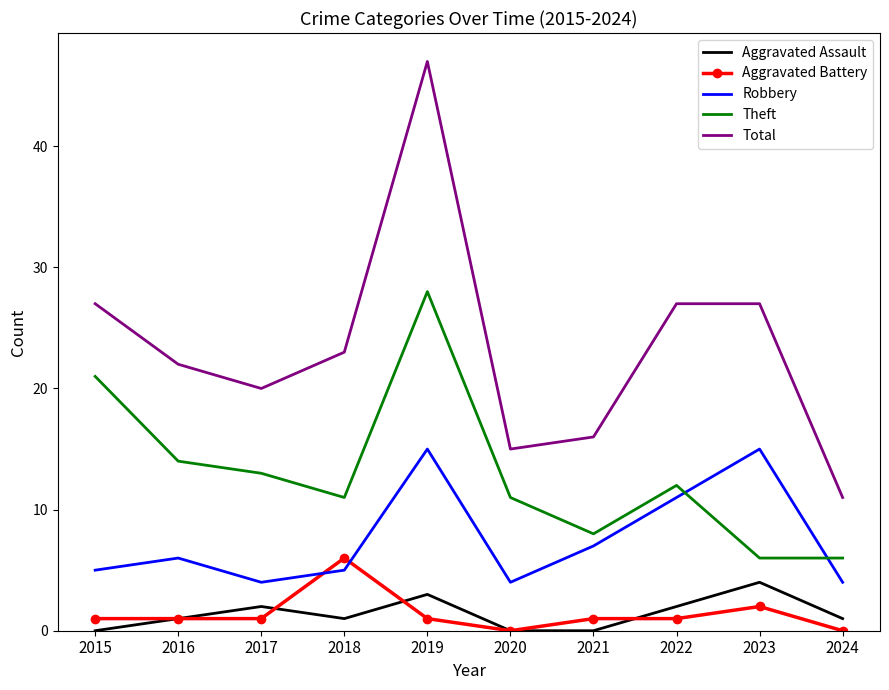

What are all the series names shown in the legend?

Aggravated Assault, Aggravated Battery, Robbery, Theft, Total